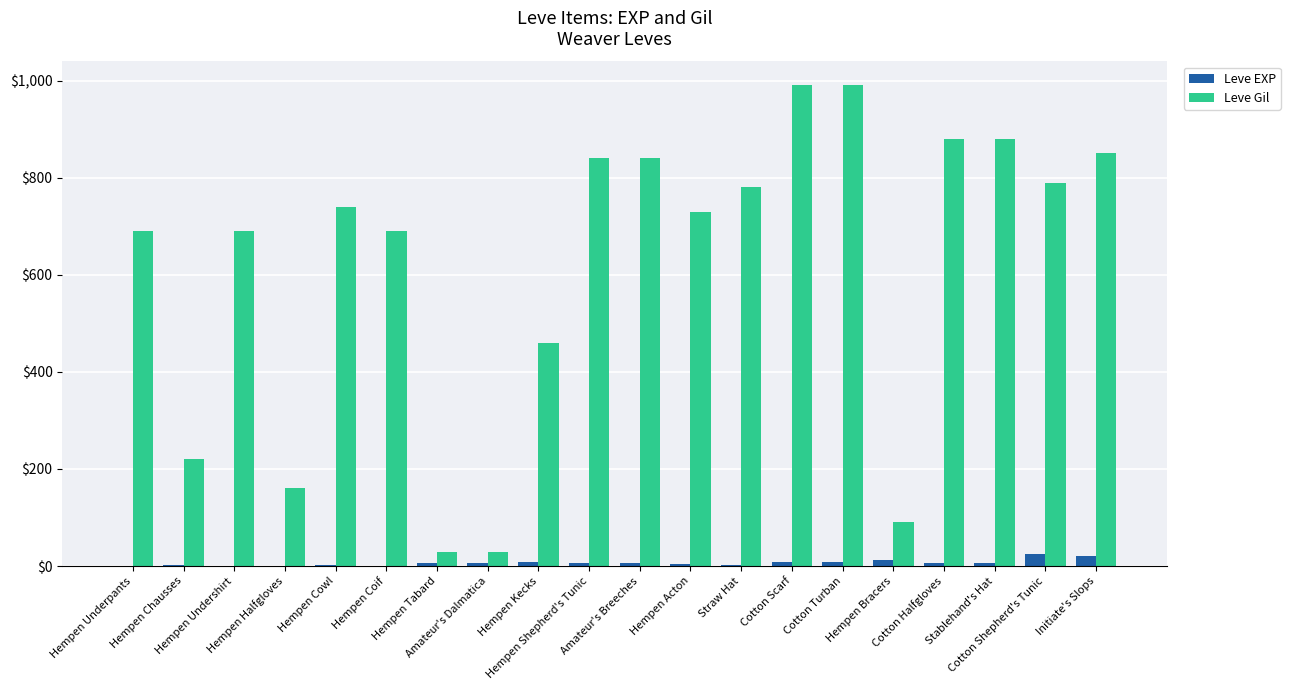

How many groups of bars are there?

20